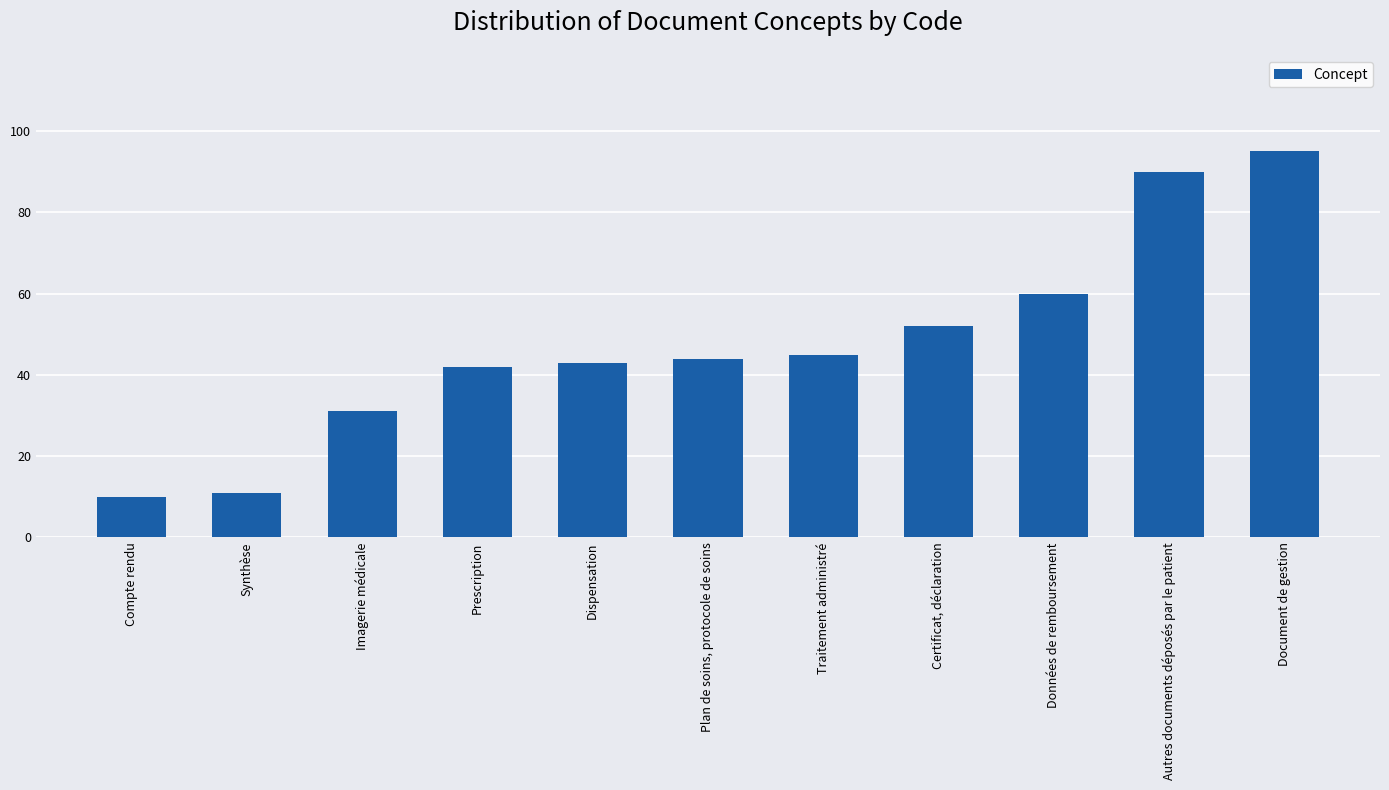

Reading left to right, what are all the values shown in this chart?

10	11	31	42	43	44	45	52	60	90	95